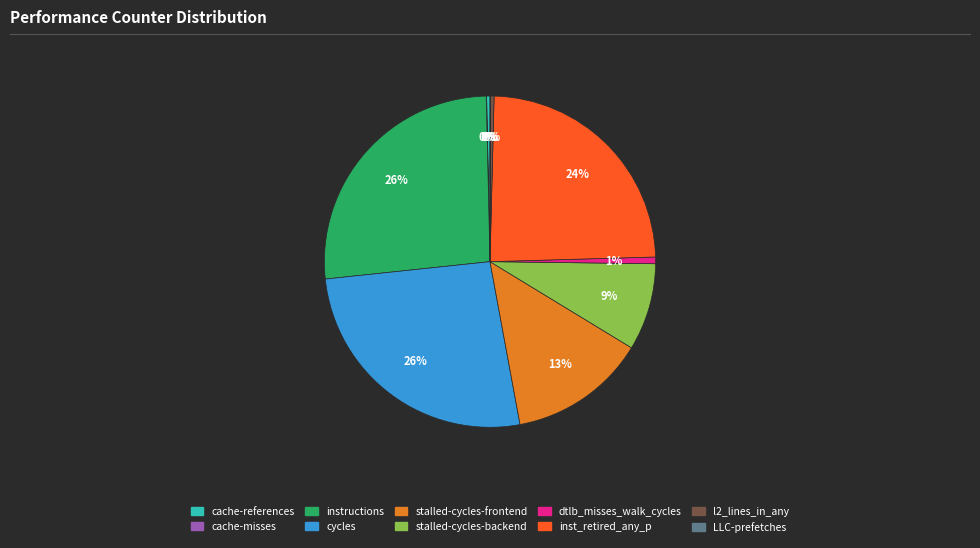

Is there a majority slice in this chart?

No